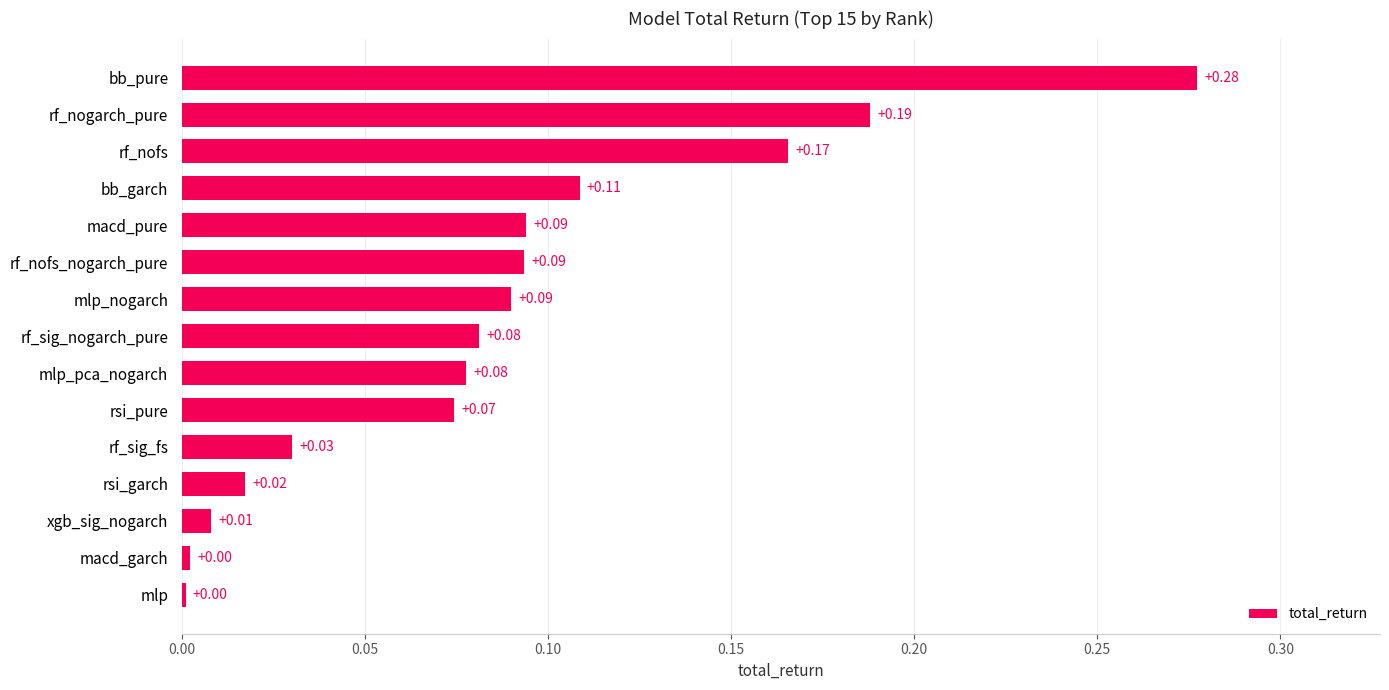

Which has a higher value, rf_sig_fs or rf_nogarch_pure?

rf_nogarch_pure